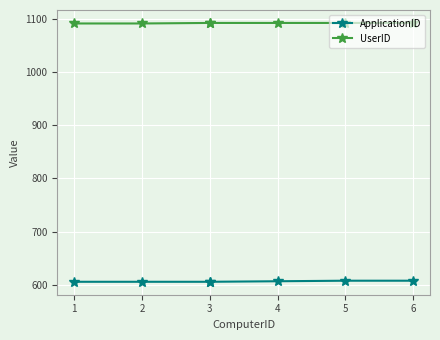

Is it true that UserID equals 1092 at 5?

True